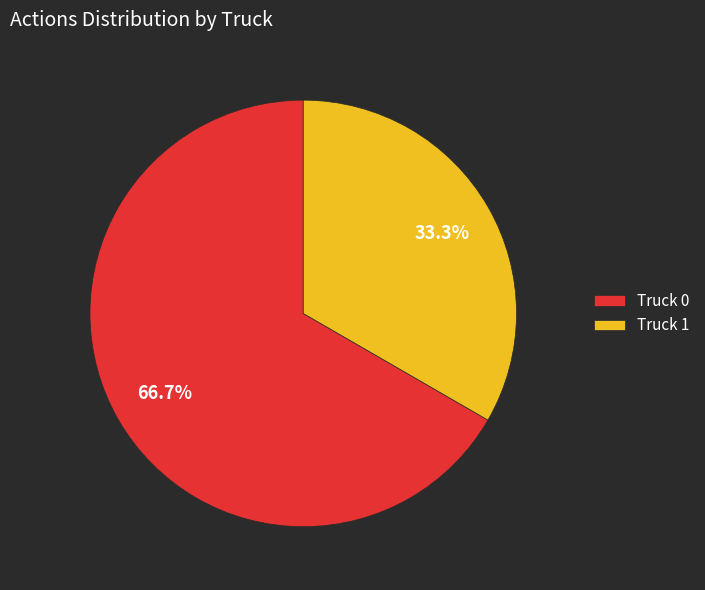

Between Truck 0 and Truck 1, which is larger?

Truck 0